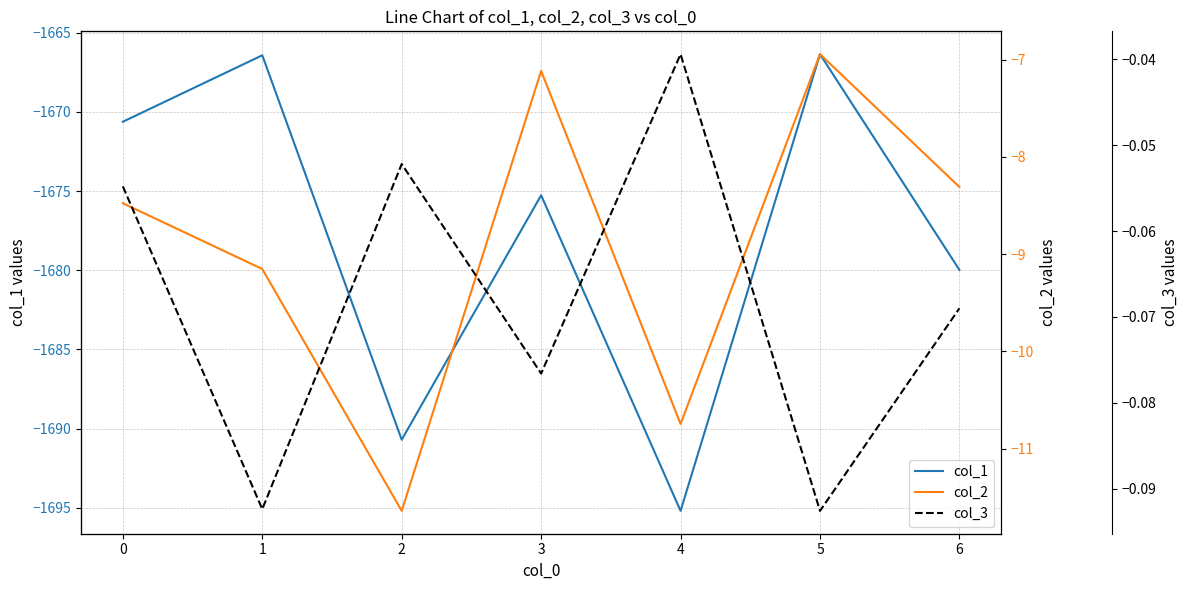

What is the smallest value displayed?

-1695.2